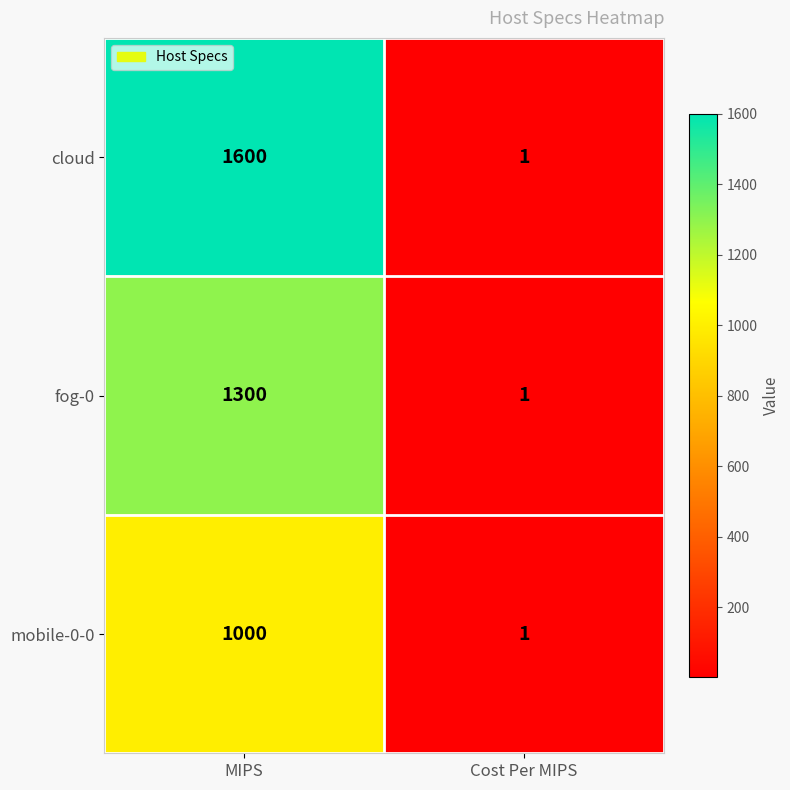

True or false: cloud has a value of 1600 at MIPS.

True